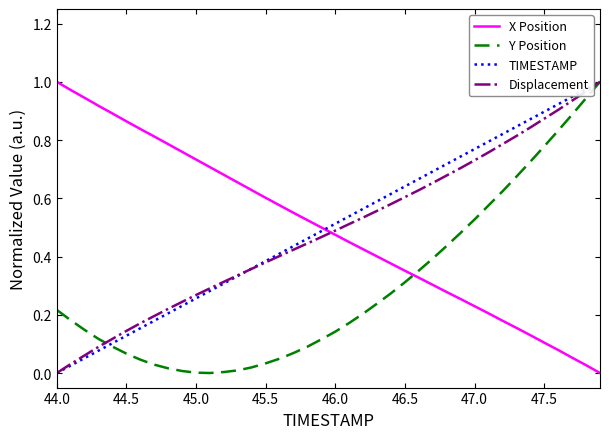

How many times do Y Position and X Position cross each other?

1